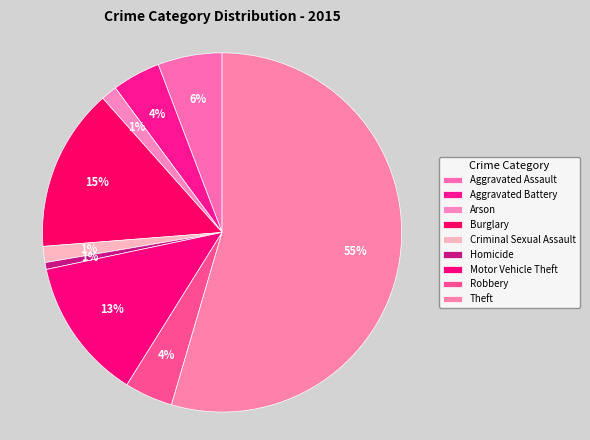

Between Aggravated Assault and Theft, which is larger?

Theft